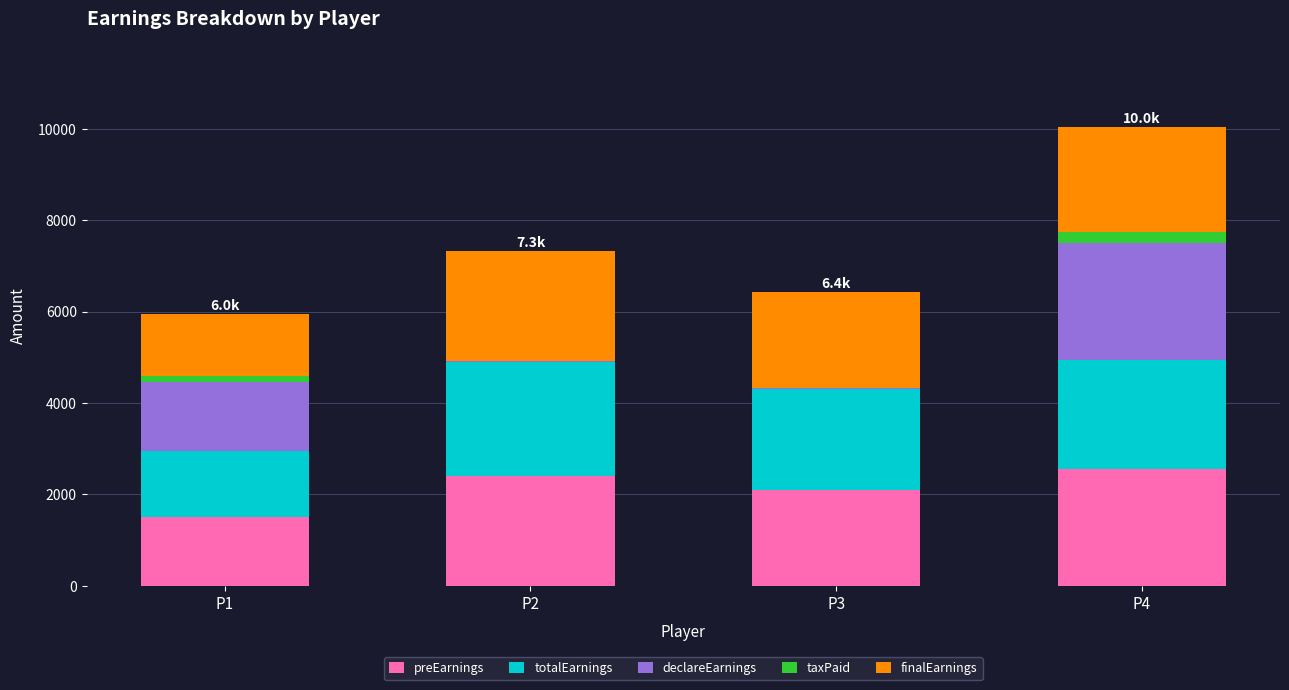

What is the highest value of the preEarnings series?

2550.0